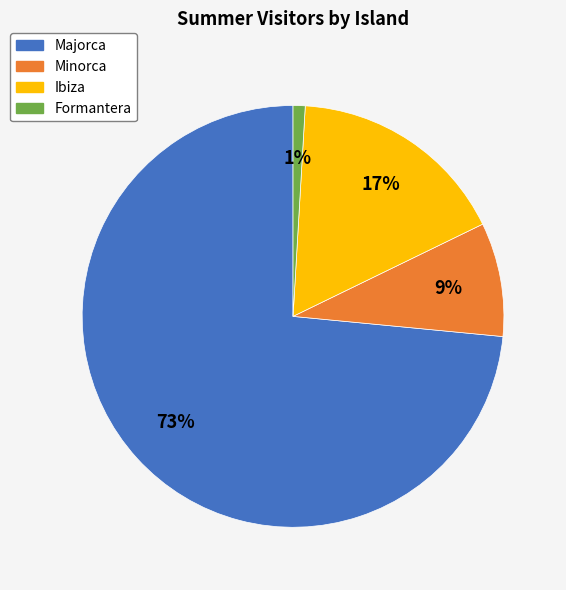

To the nearest percent, what is the average slice percentage?

25%